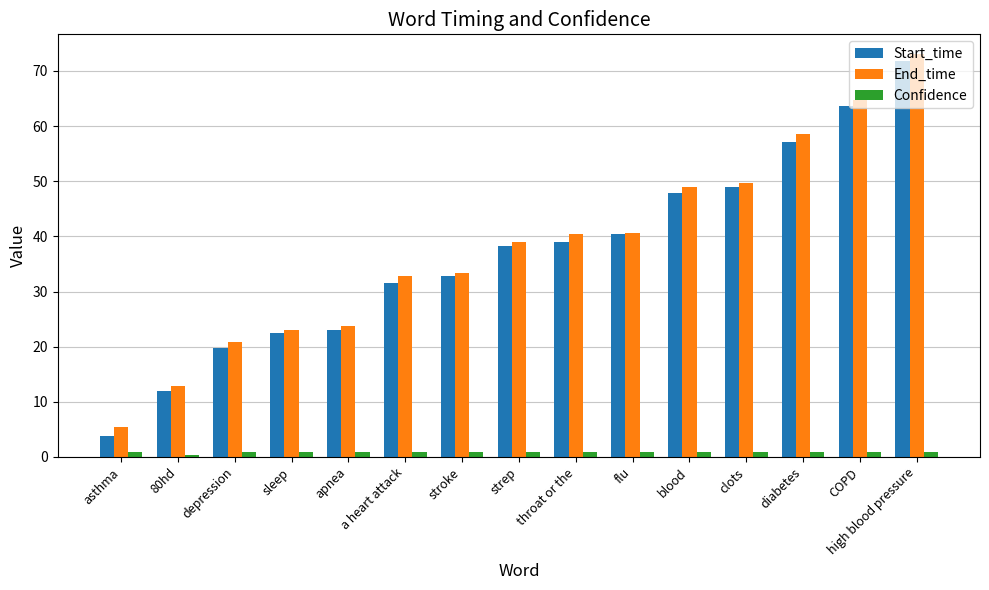

What is the highest value of the Confidence series?

1.0